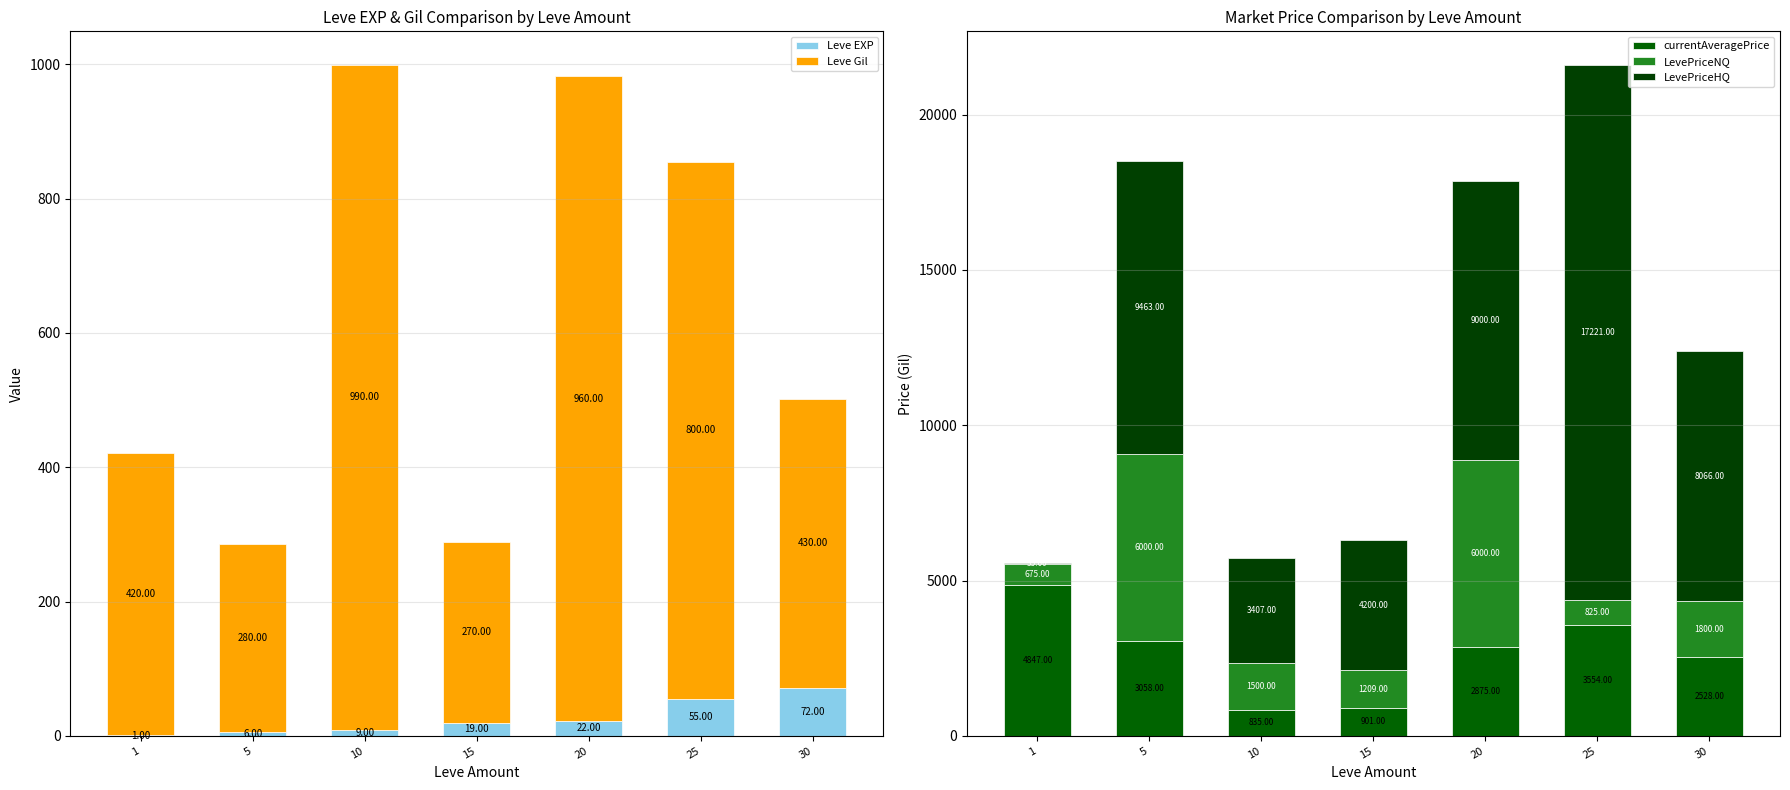

Rank the series at 5 from lowest to highest value.

Leve EXP, Leve Gil, currentAveragePrice, LevePriceNQ, LevePriceHQ